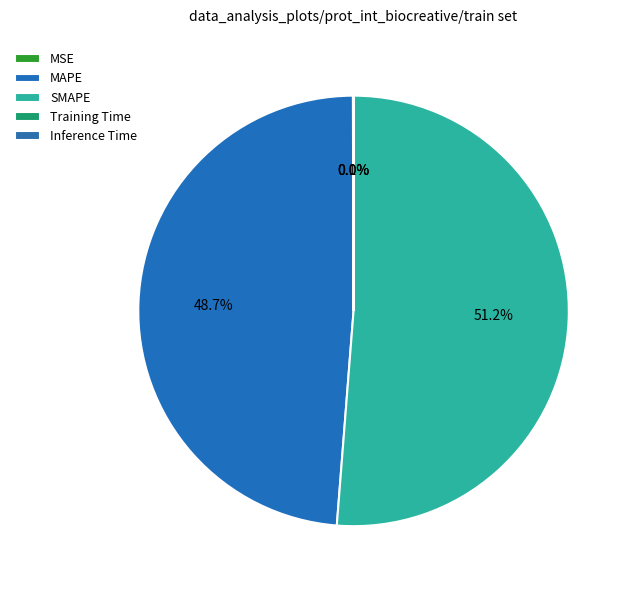

Which category accounts for the majority?

SMAPE